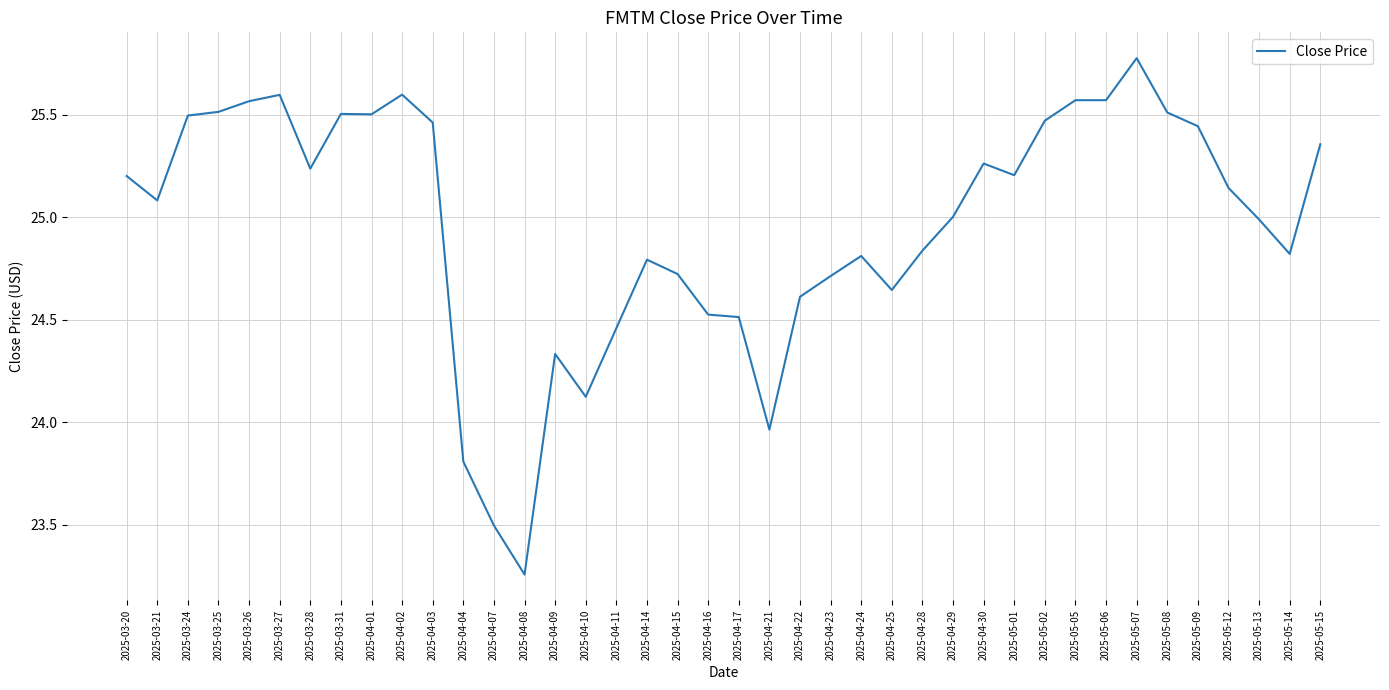

The value at 2025-04-30 is 6.1. True or false?

False